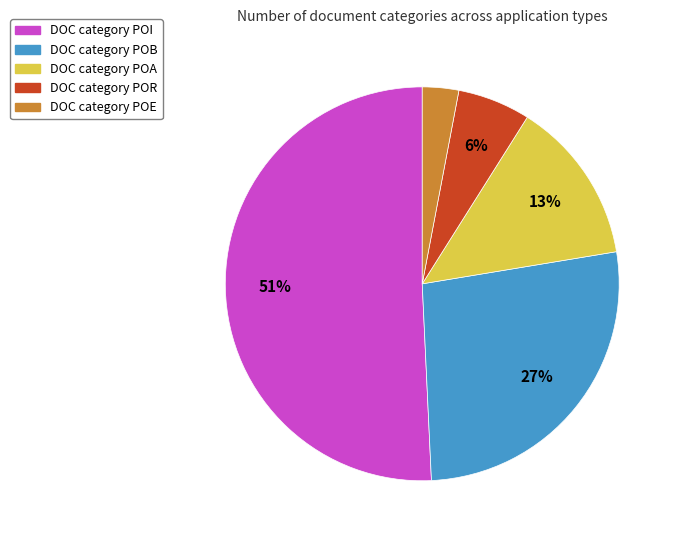

True or false: DOC category POA accounts for 19% of the total.

False